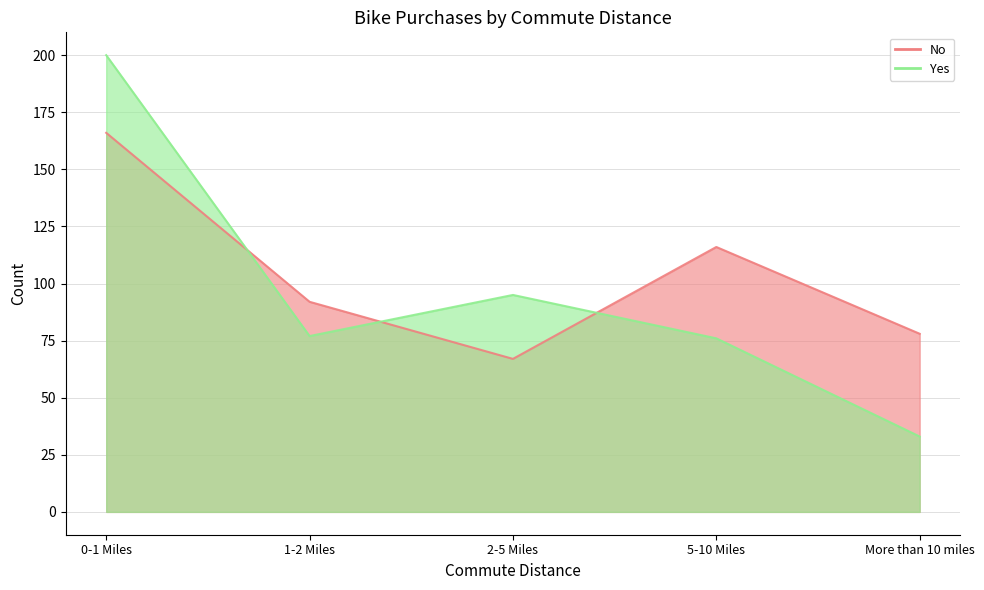

At how many categories does at least one series exceed 50?

5